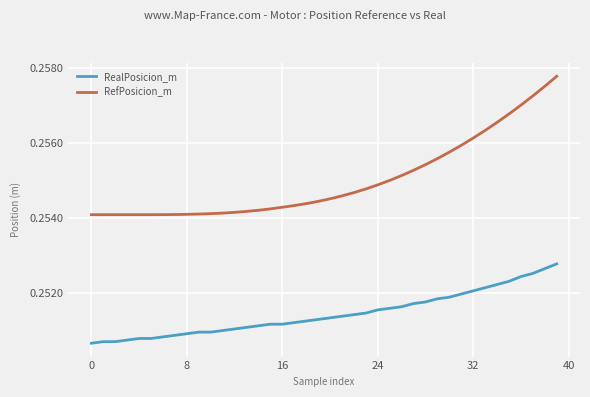

Which series has the largest total across all categories?

RefPosicion_m